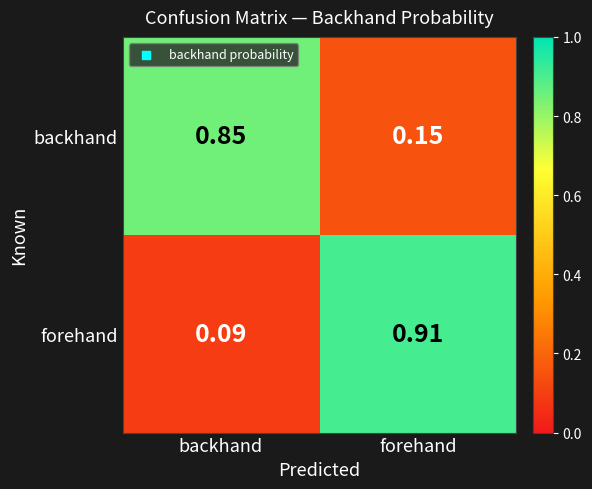

How many categories are shown in the chart?

2